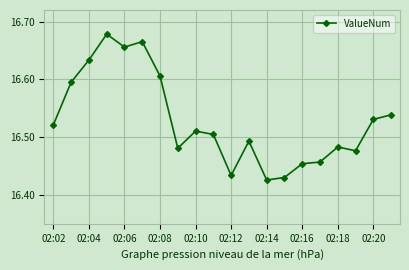

What is the difference between the maximum and minimum values?

0.3